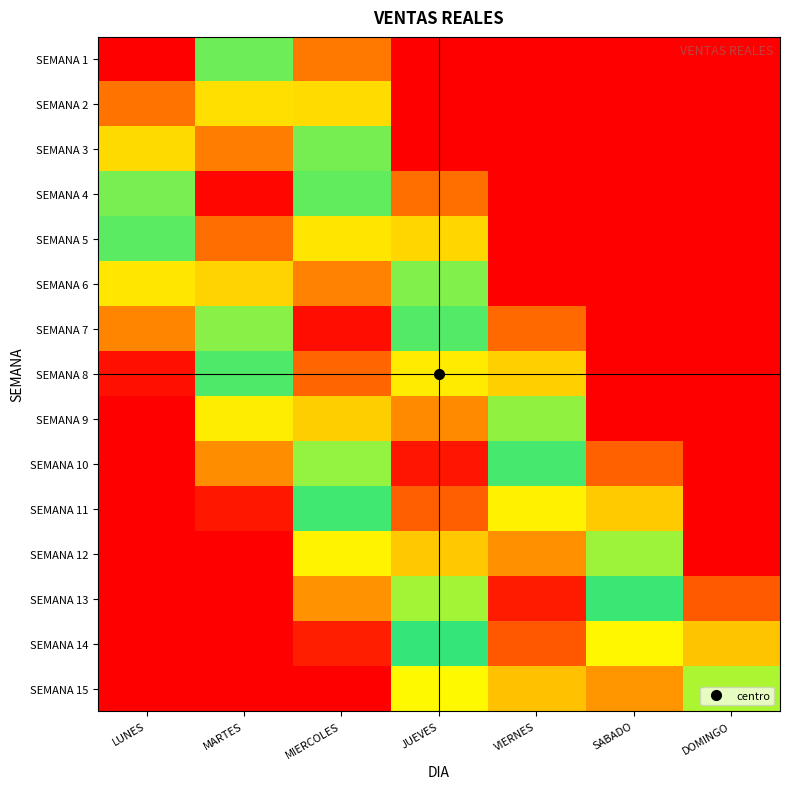

Count the number of categories in the chart.

7